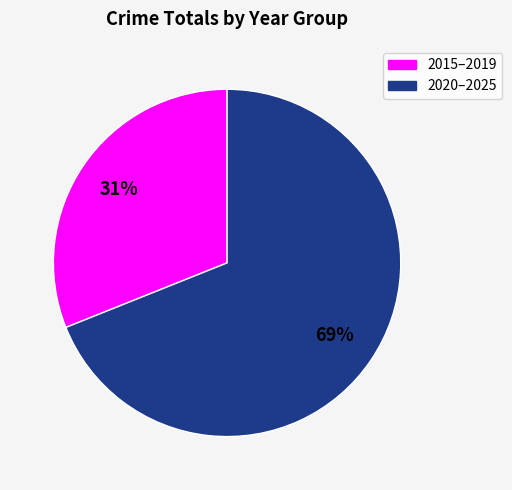

How many slices are in this pie chart?

2